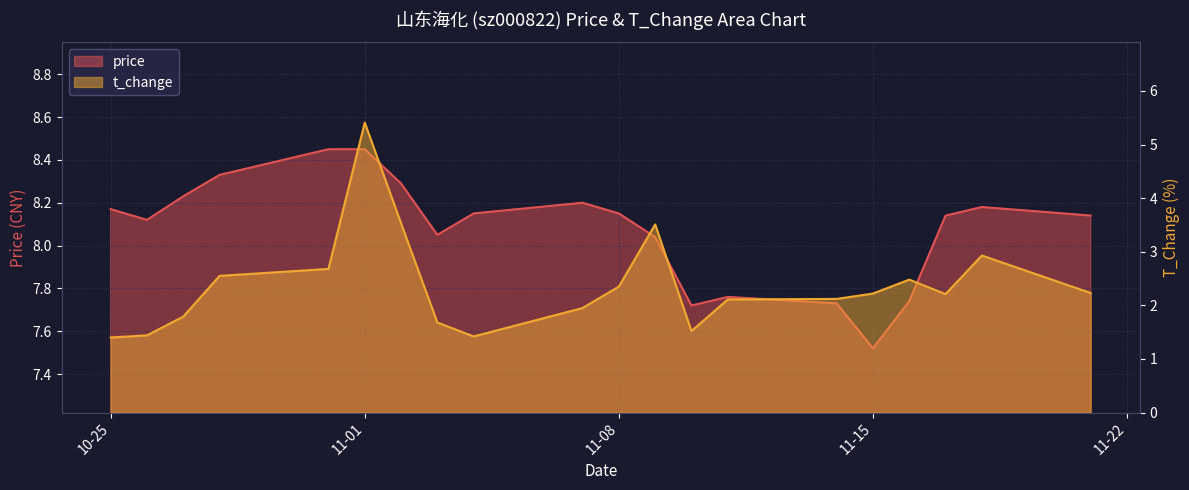

What position from the right is 2022-10-31?

16